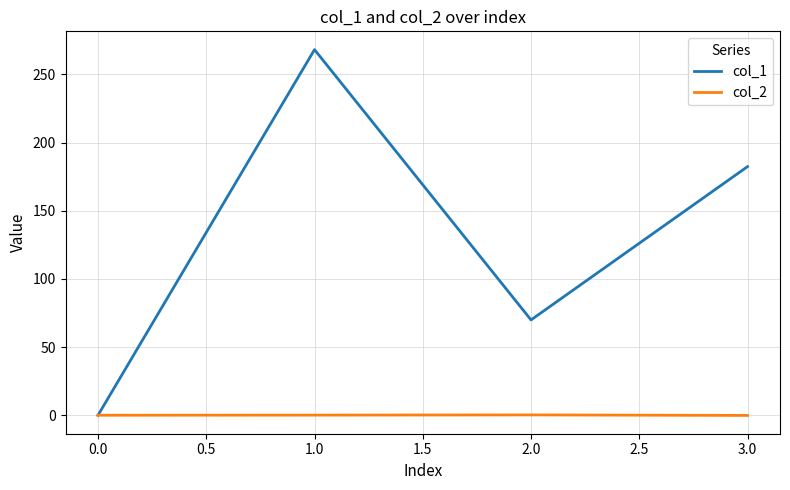

What is the approximate value of col_1 at 1.0?

268.1